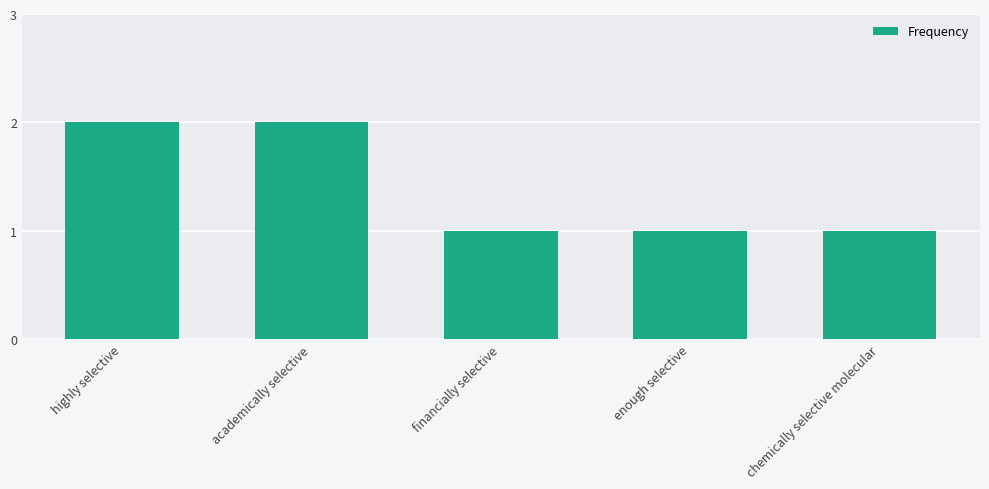

What is the difference between the maximum and minimum values?

1